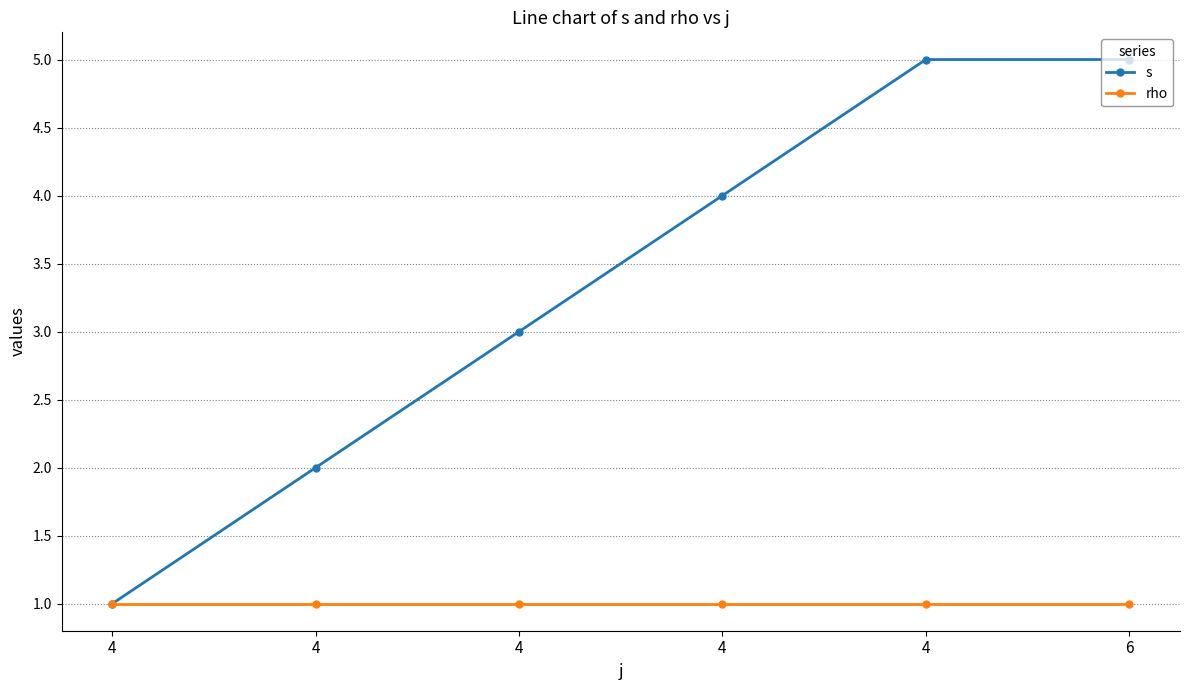

What are all the series names shown in the legend?

s, rho